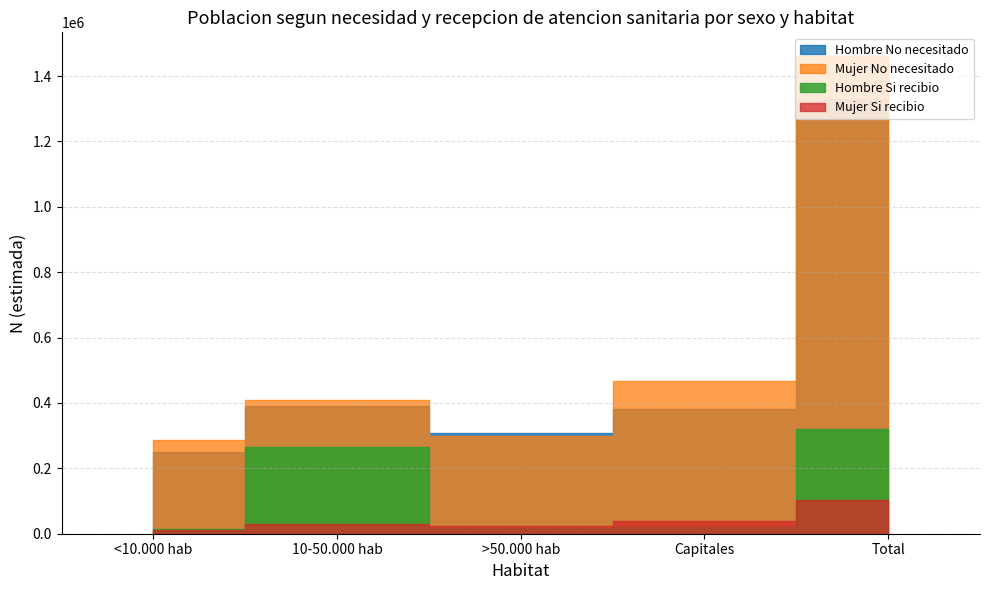

True or false: Hombre No necesitado and Mujer N (estimada) cross at least once.

False